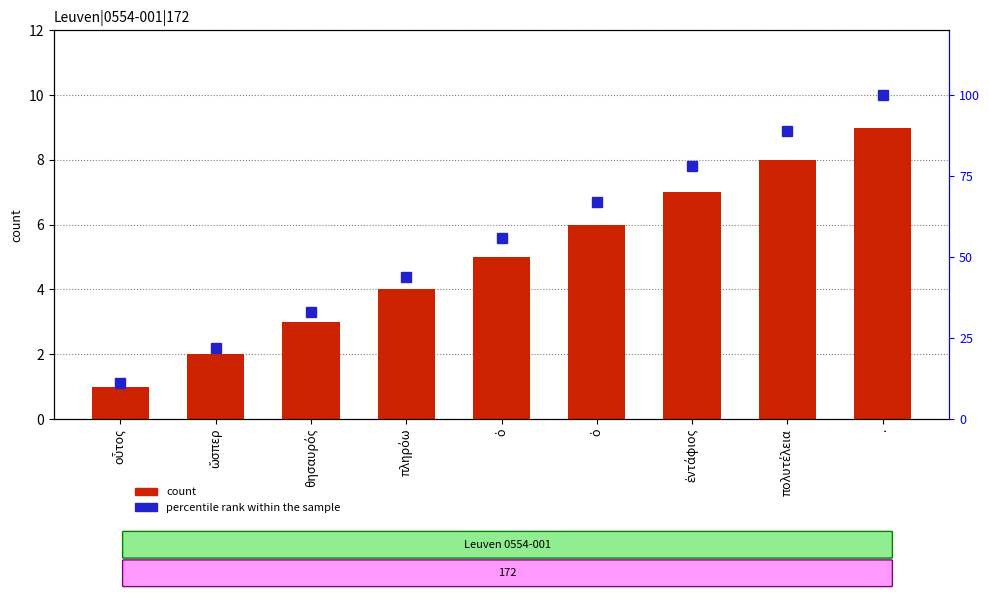

How many groups of bars are there?

9